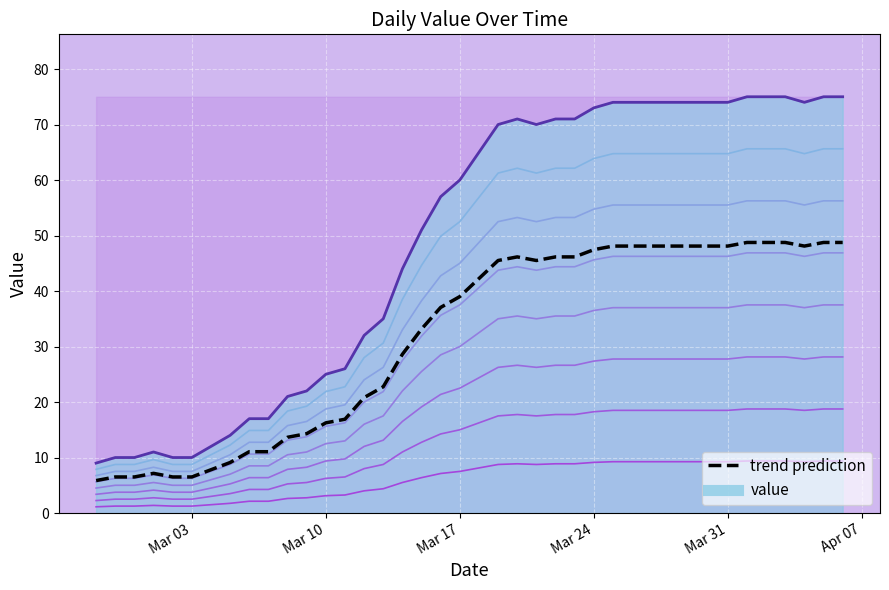

The value at 37 is 81.6. True or false?

False